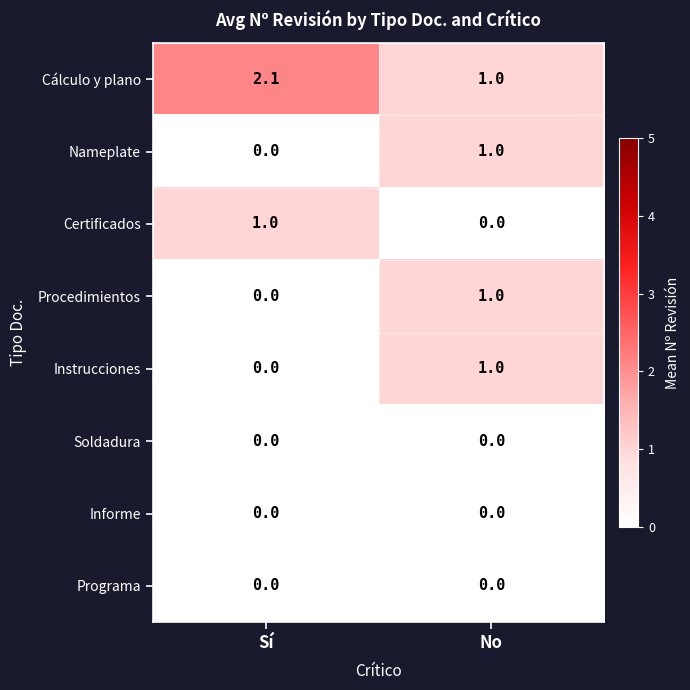

What is the difference between the Instrucciones values at Sí and No?

1.0